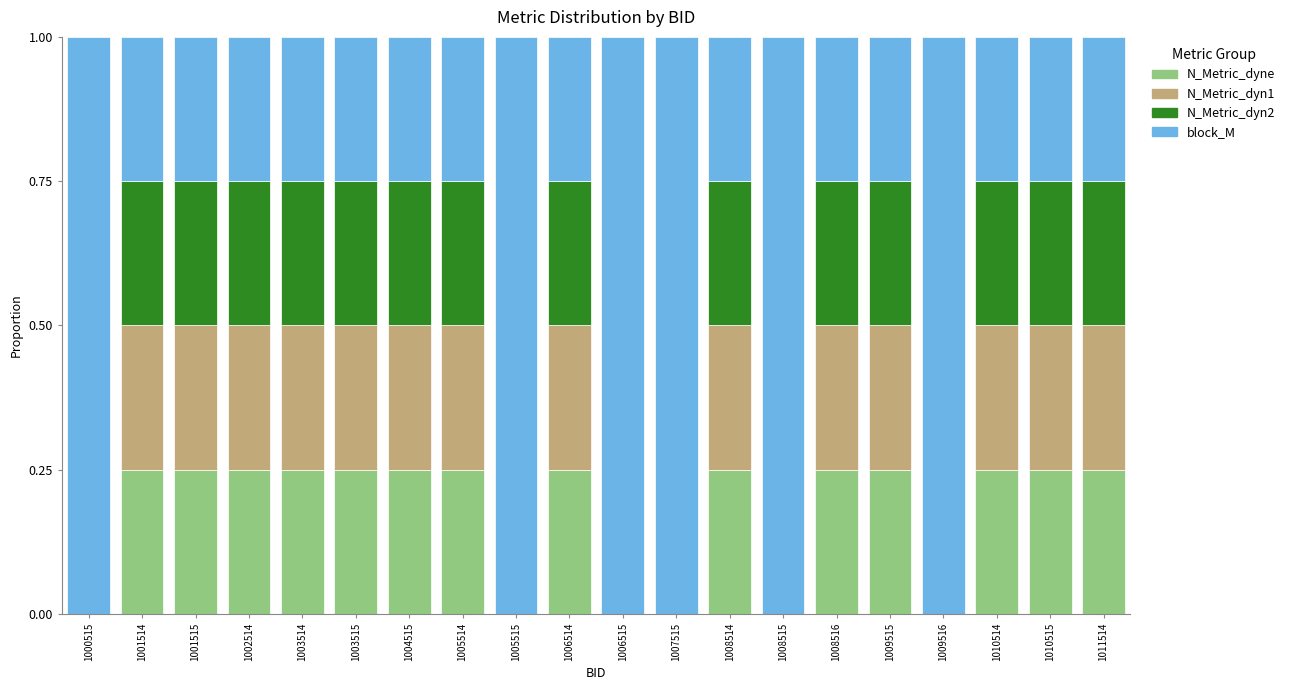

What is the total value across all series at 1007515?

1.0